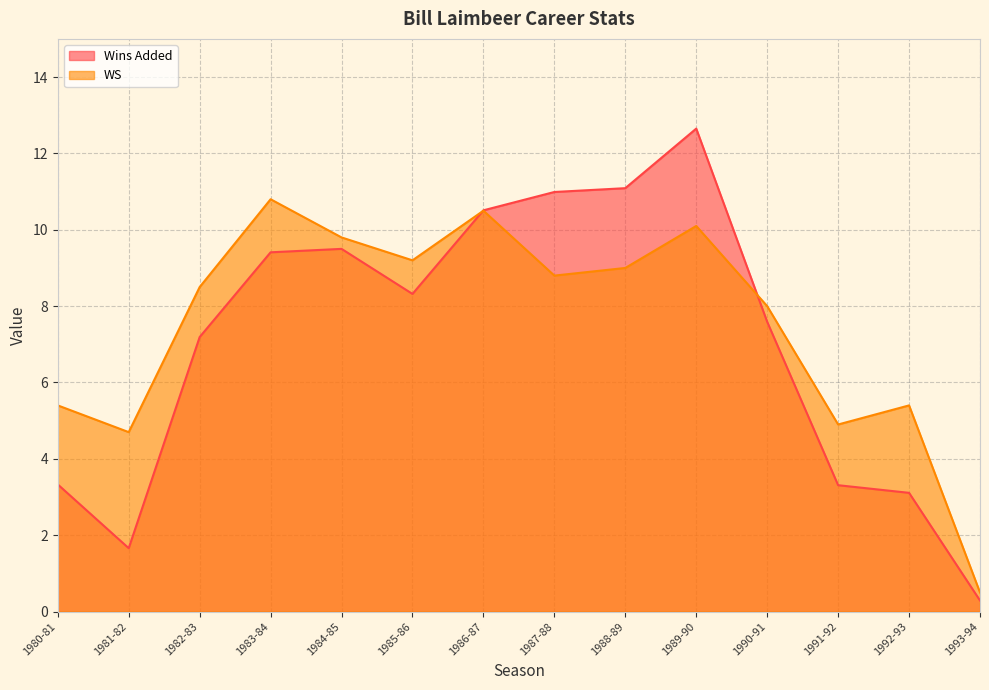

Which has a higher value, 1980-81 or 1981-82?

1980-81